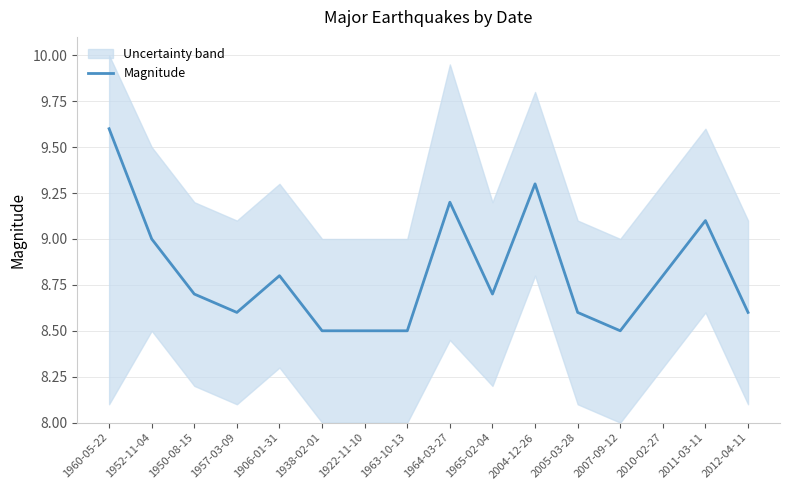

Read the value at 1952-11-04.

9.0